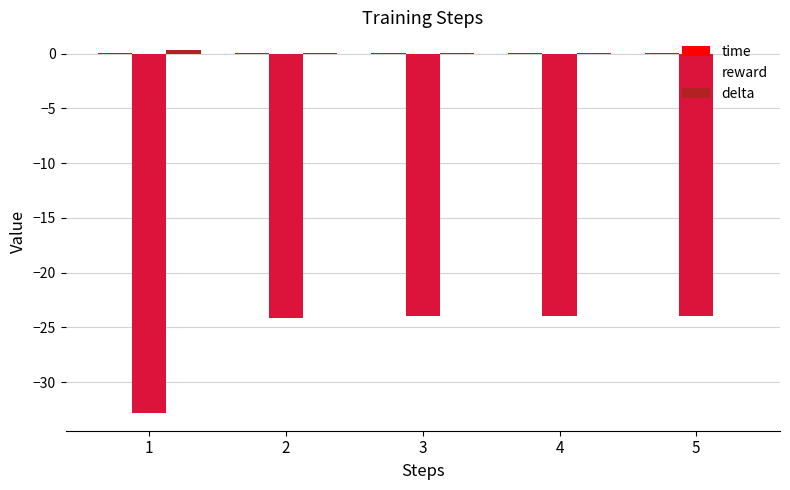

The reward series shows -5.5 at 2. True or false?

False